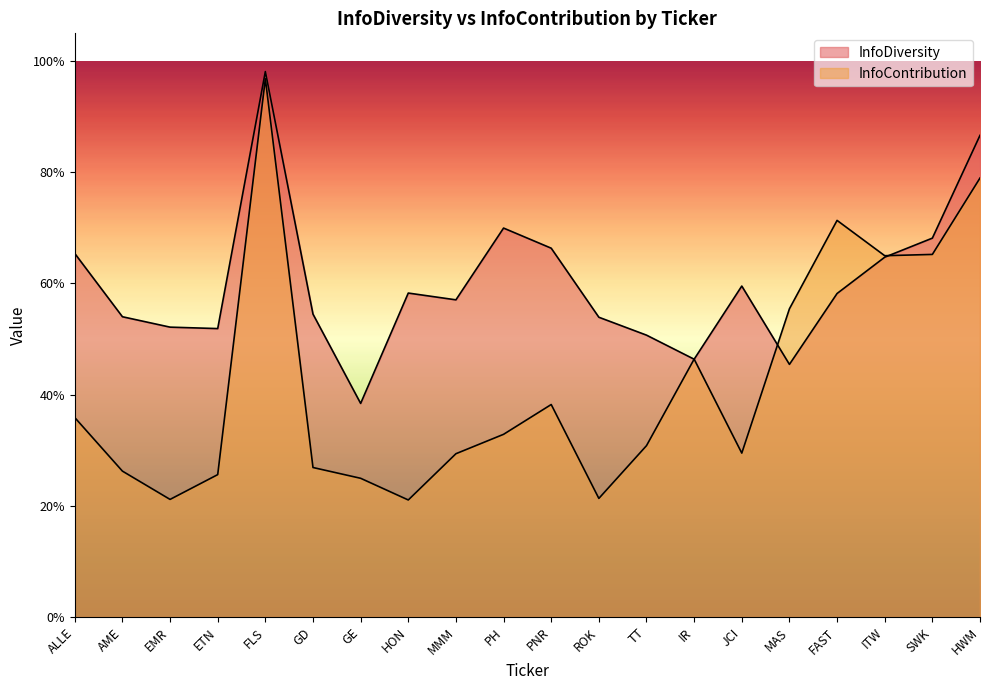

What is the label of the 7th point from the right?

IR